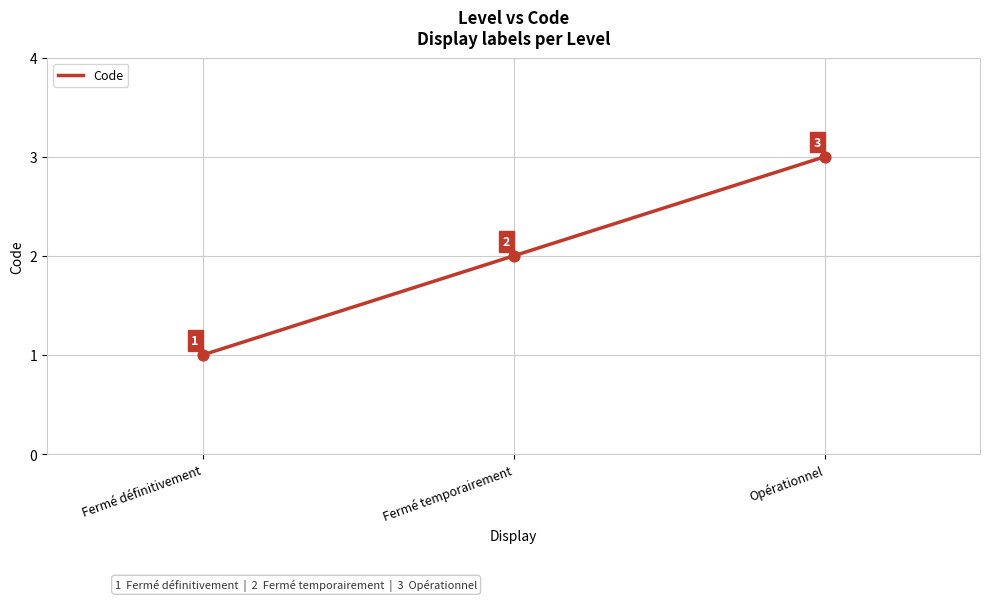

Between Fermé définitivement and Fermé temporairement, which is larger?

Fermé temporairement